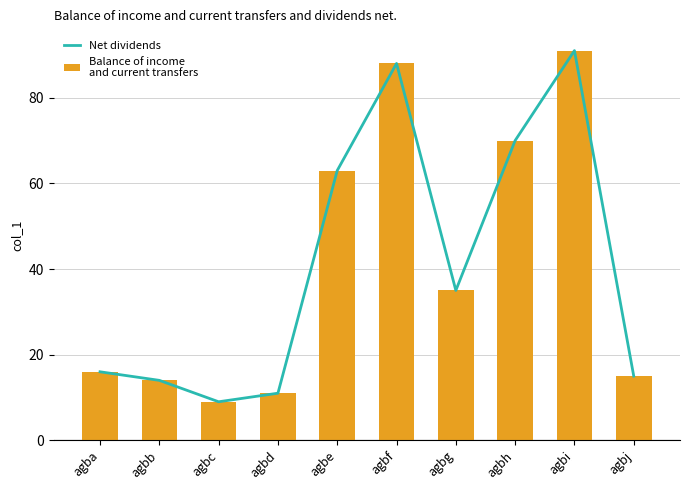

List the labels in order of Net dividends value, largest first.

agbi, agbf, agbh, agbe, agbg, agba, agbj, agbb, agbd, agbc